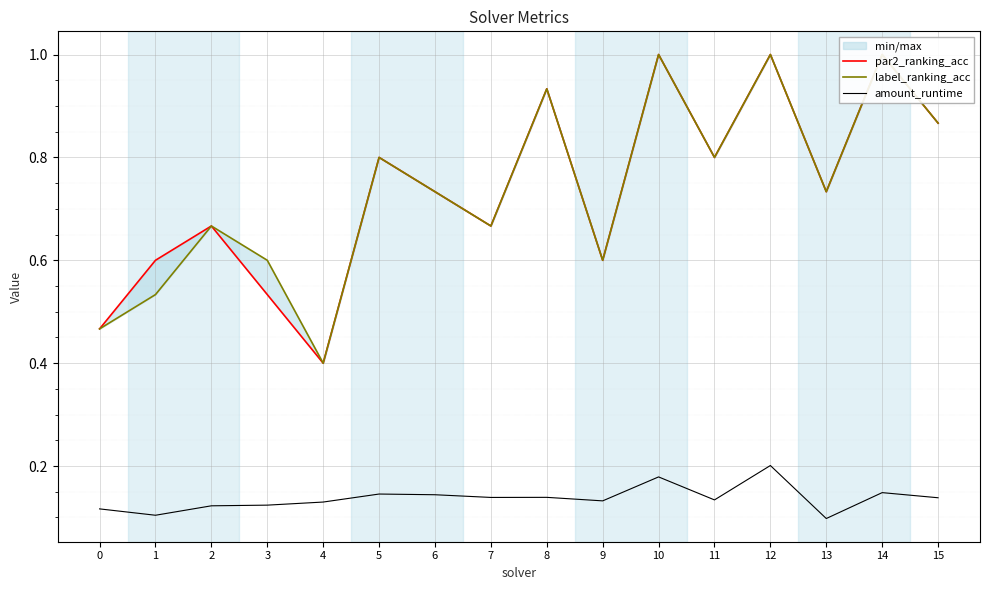

How many lines are shown in the chart?

3